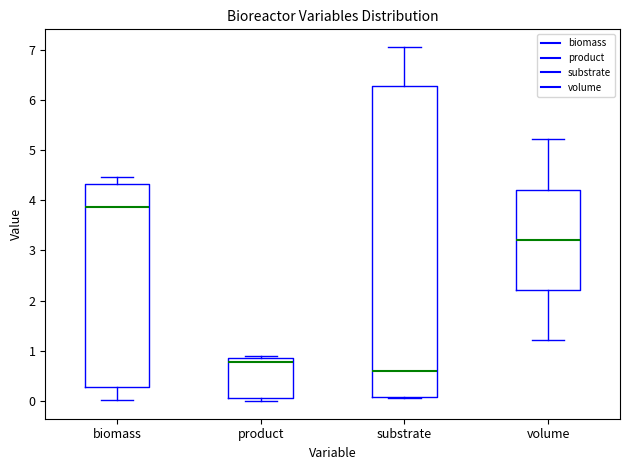

Reading left to right, read every box against the y-axis: the position of its median line, the range the box covers, and the ends of its whiskers. The values are not printed on the chart, so give them approximately, as read against the axis.

biomass: median 3.9, box 0.3 to 4.3, whiskers 0.0 to 4.5
product: median 0.8, box 0.1 to 0.9, whiskers 0.0 to 0.9
substrate: median 0.6, box 0.1 to 6.3, whiskers 0.1 to 7.1
volume: median 3.2, box 2.2 to 4.2, whiskers 1.2 to 5.2